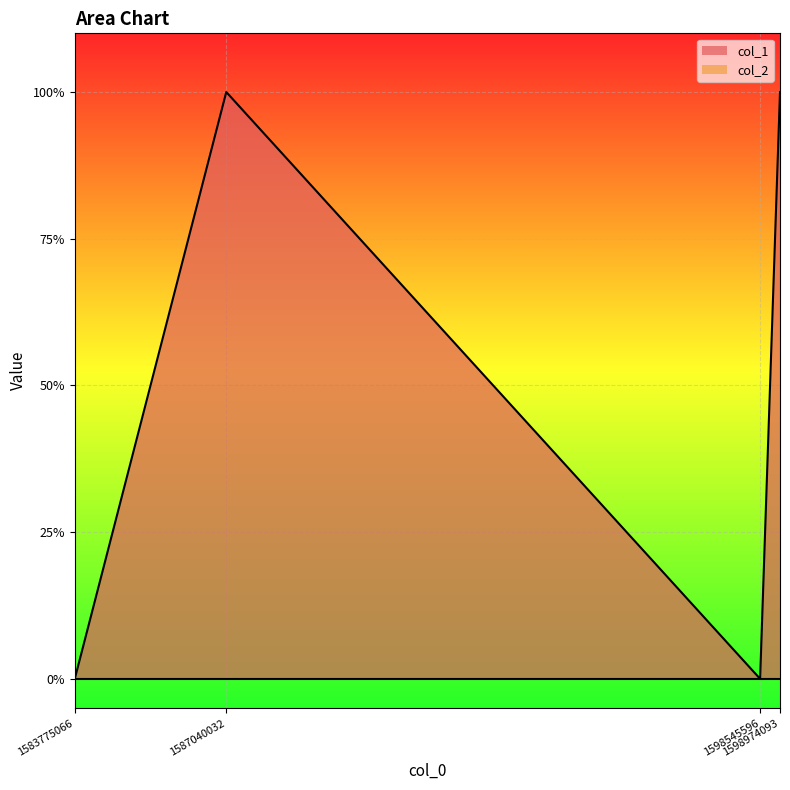

What is the difference between the maximum and minimum values?

1